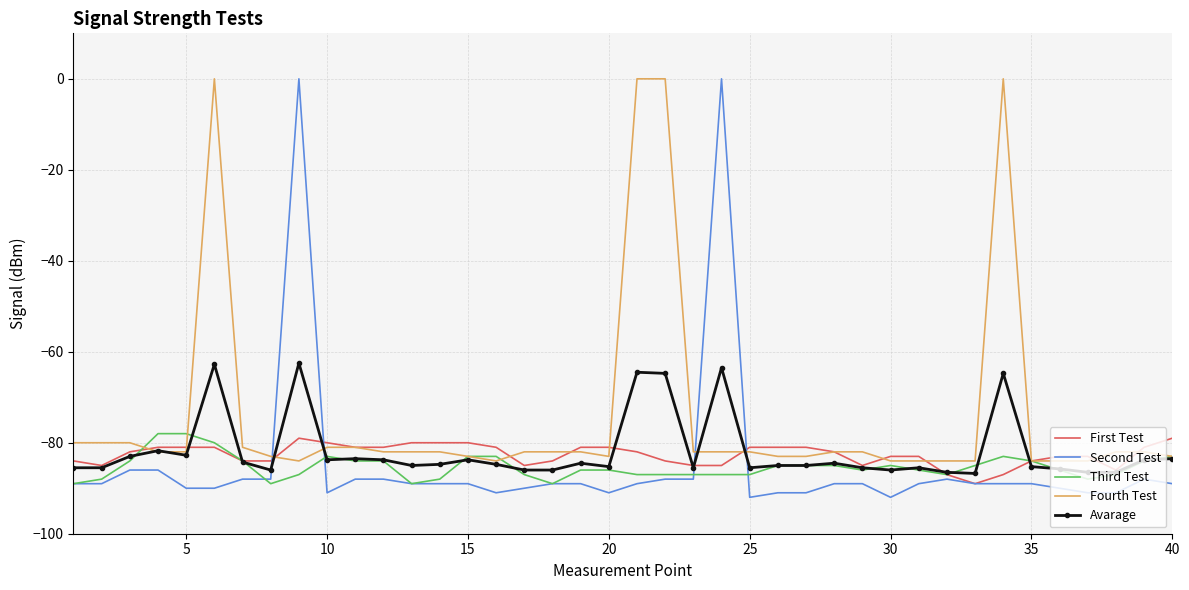

What is the minimum value for Third Test?

-89.0